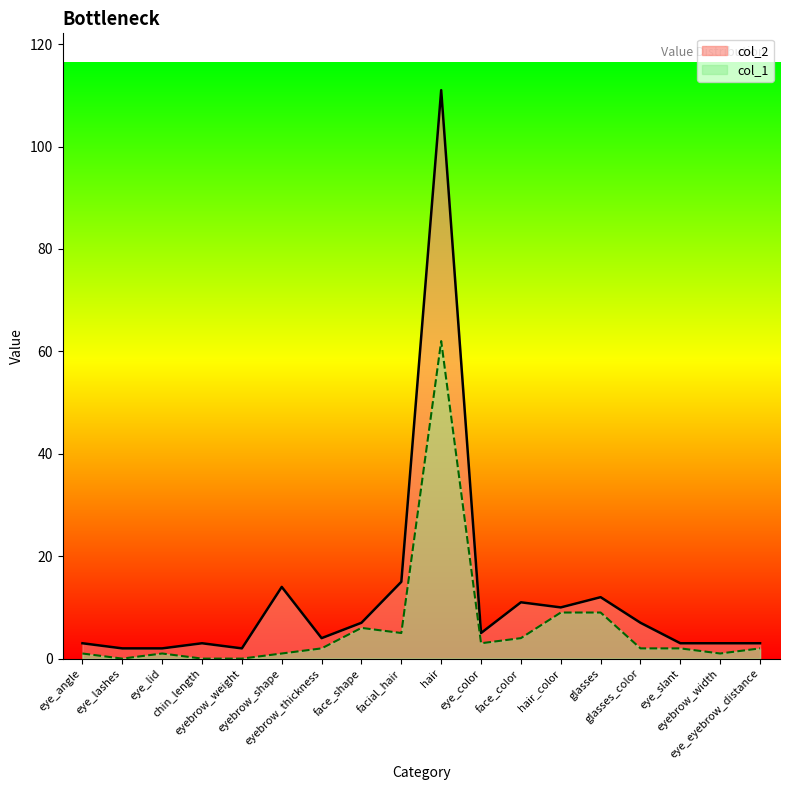

What is the sum of all col_2 values?

217